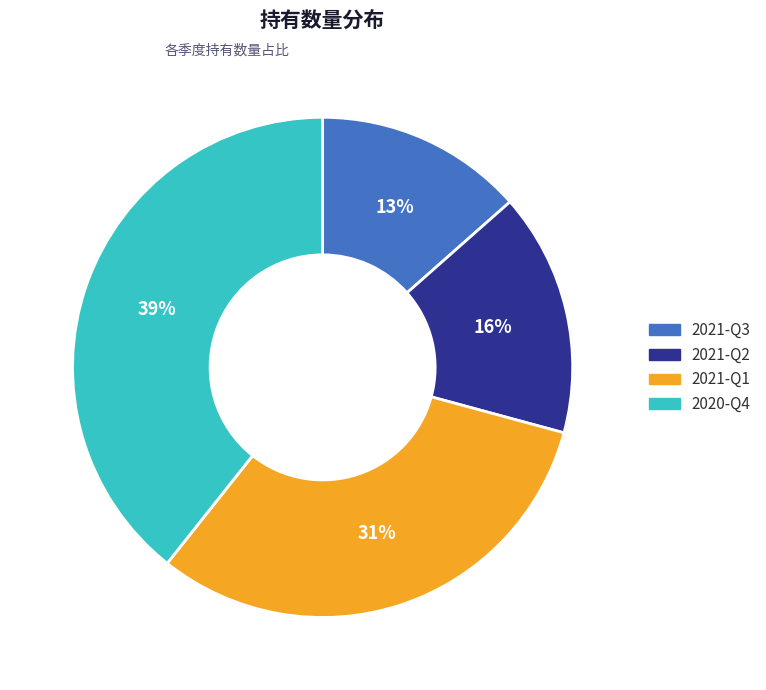

Which category has the biggest portion of the pie?

2020-Q4